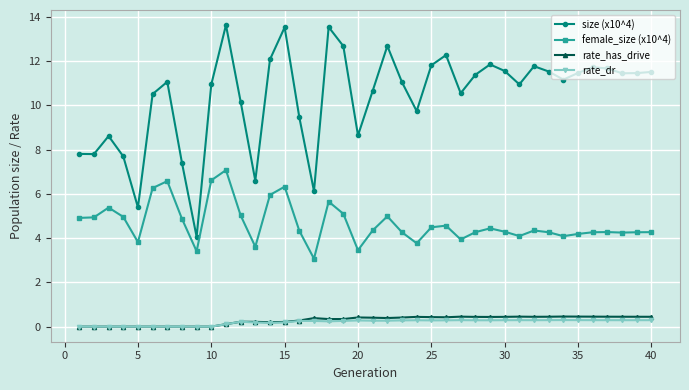

Which series has the largest range (max minus min)?

size (x10^4)